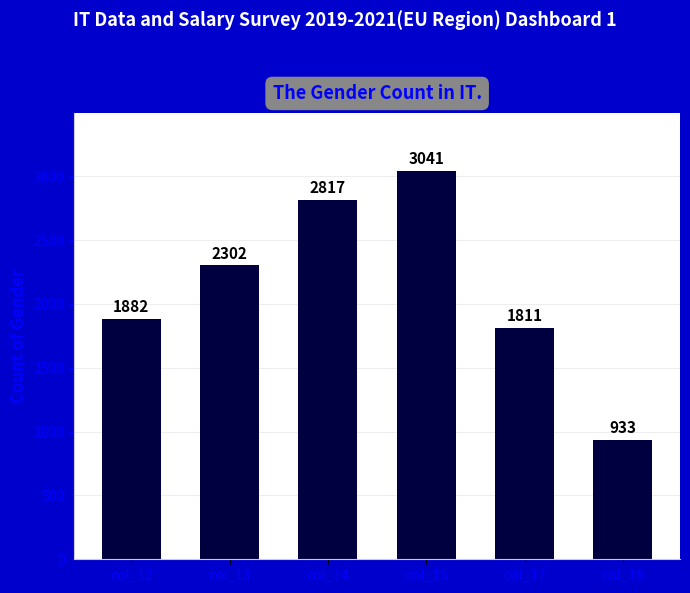

Rank the categories by value from lowest to highest.

col_18, col_17, col_12, col_13, col_14, col_15